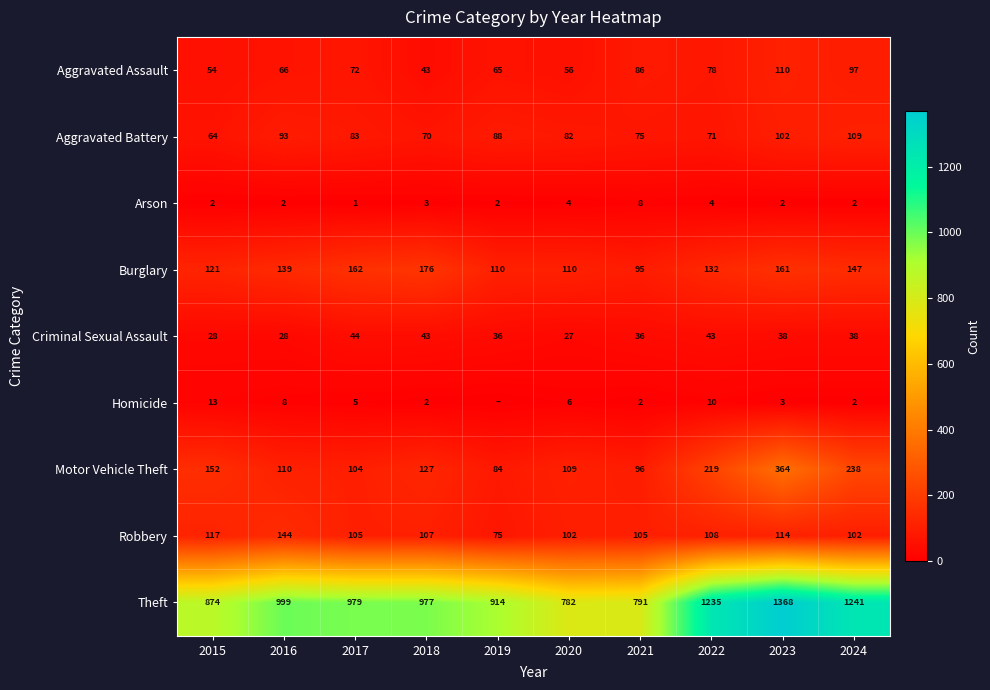

What is the difference between the Theft values at 2023 and 2016?

369